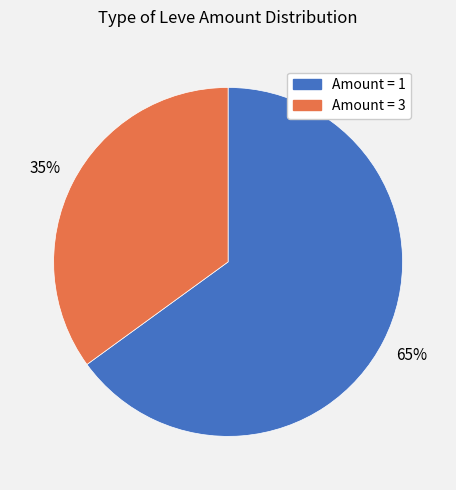

Count the number of slices in the pie.

2